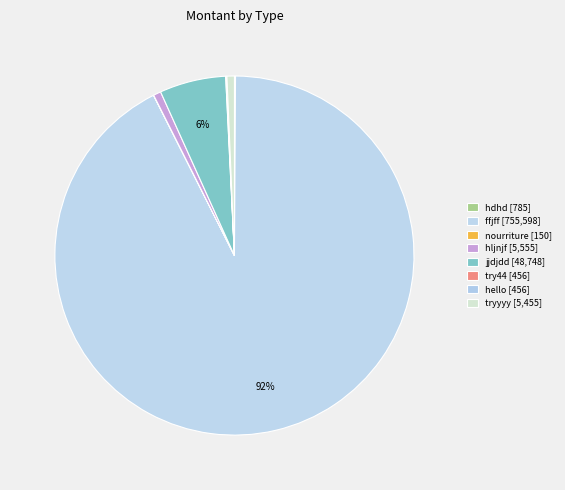

How many segments does this pie chart have?

8